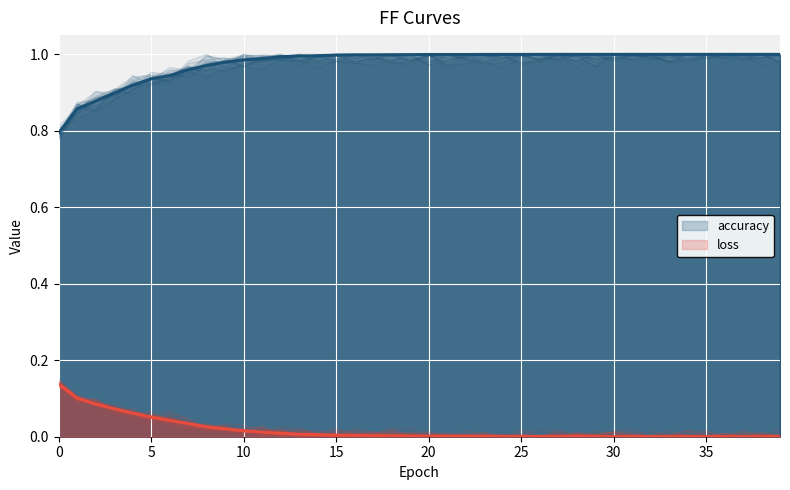

Reading left to right, extract all data points from this chart.

accuracy: 0=0.8	1=0.9	2=0.9	3=0.9	4=0.9	5=0.9	6=0.9	7=1.0	8=1.0	9=1.0	10=1.0	11=1.0	12=1.0	13=1.0	14=1.0	15=1.0	16=1.0	17=1.0	18=1.0	19=1.0	20=1.0	21=1.0	22=1.0	23=1.0	24=1.0	25=1.0	26=1.0	27=1.0	28=1.0	29=1.0	30=1.0	31=1.0	32=1.0	33=1.0	34=1.0	35=1.0	36=1.0	37=1.0	38=1.0	39=1.0
loss: 0=0.1	1=0.1	2=0.1	3=0.1	4=0.1	5=0.1	6=0.0	7=0.0	8=0.0	9=0.0	10=0.0	11=0.0	12=0.0	13=0.0	14=0.0	15=0.0	16=0.0	17=0.0	18=0.0	19=0.0	20=0.0	21=0.0	22=0.0	23=0.0	24=0.0	25=0.0	26=0.0	27=0.0	28=0.0	29=0.0	30=0.0	31=0.0	32=0.0	33=0.0	34=0.0	35=0.0	36=0.0	37=0.0	38=0.0	39=0.0